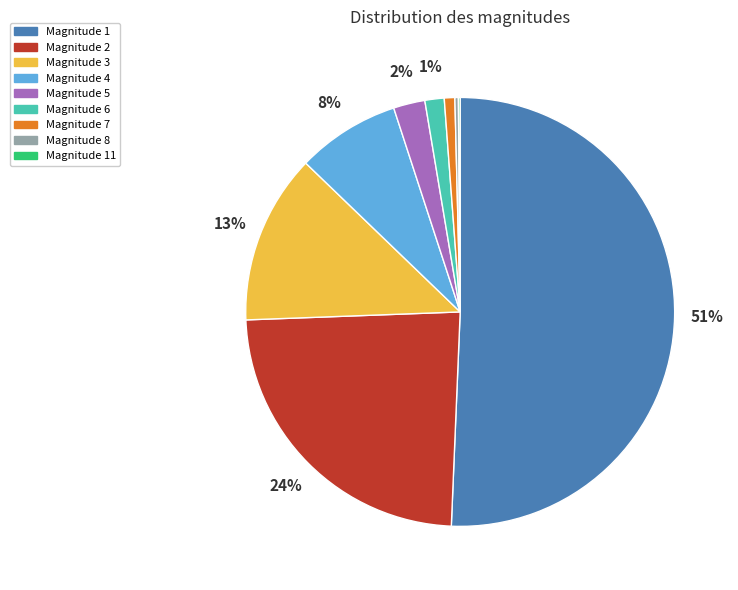

Does Magnitude 2 account for over 50% of the chart?

No